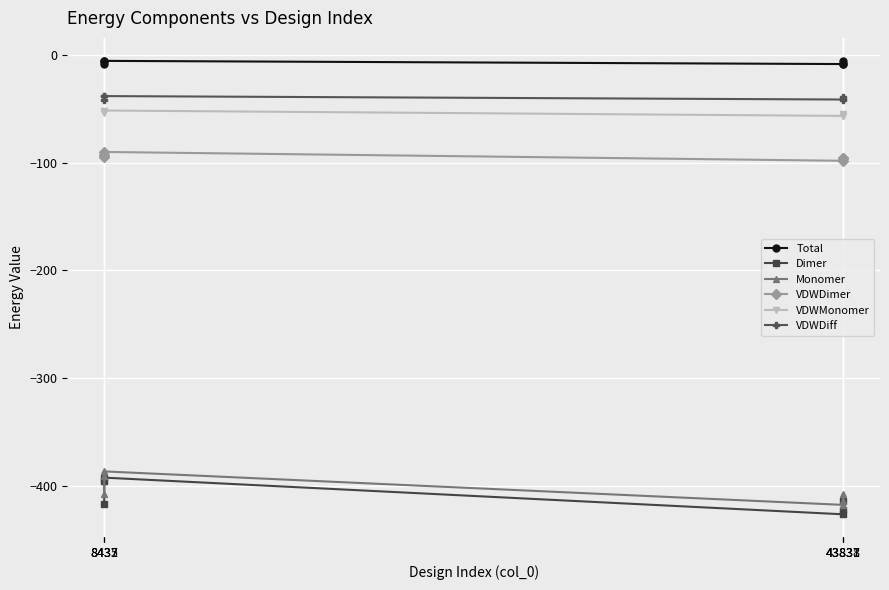

What is the average value of the Monomer series?

-403.6